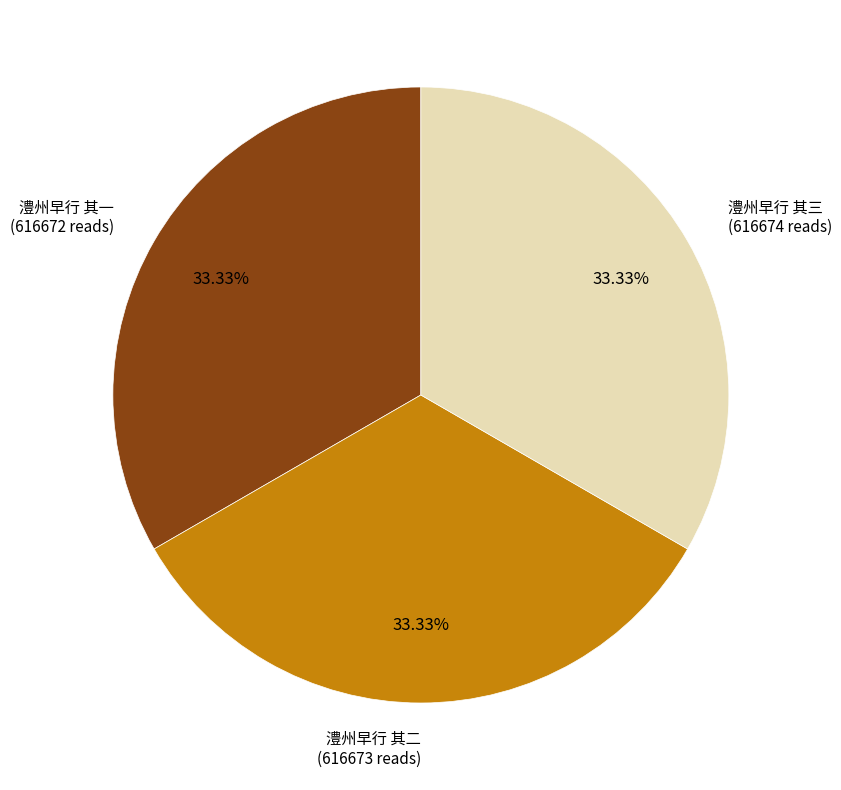

Is there a majority slice in this chart?

No